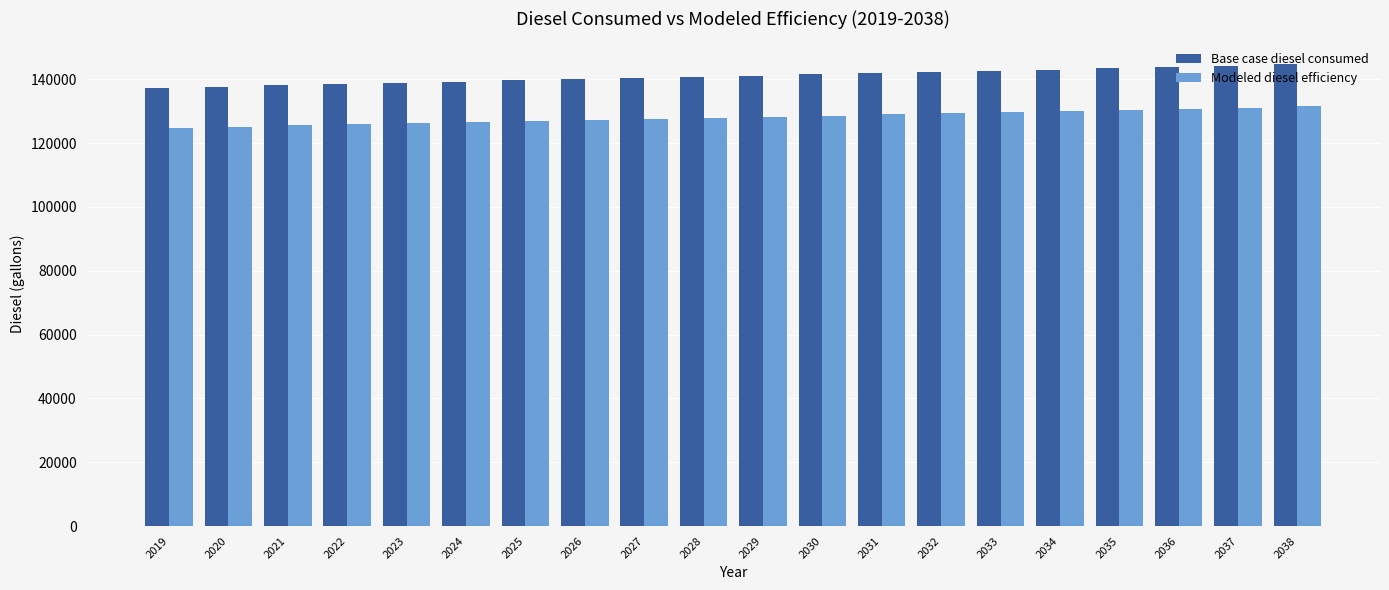

What is the difference between the highest and lowest values at 2025?

12697.3